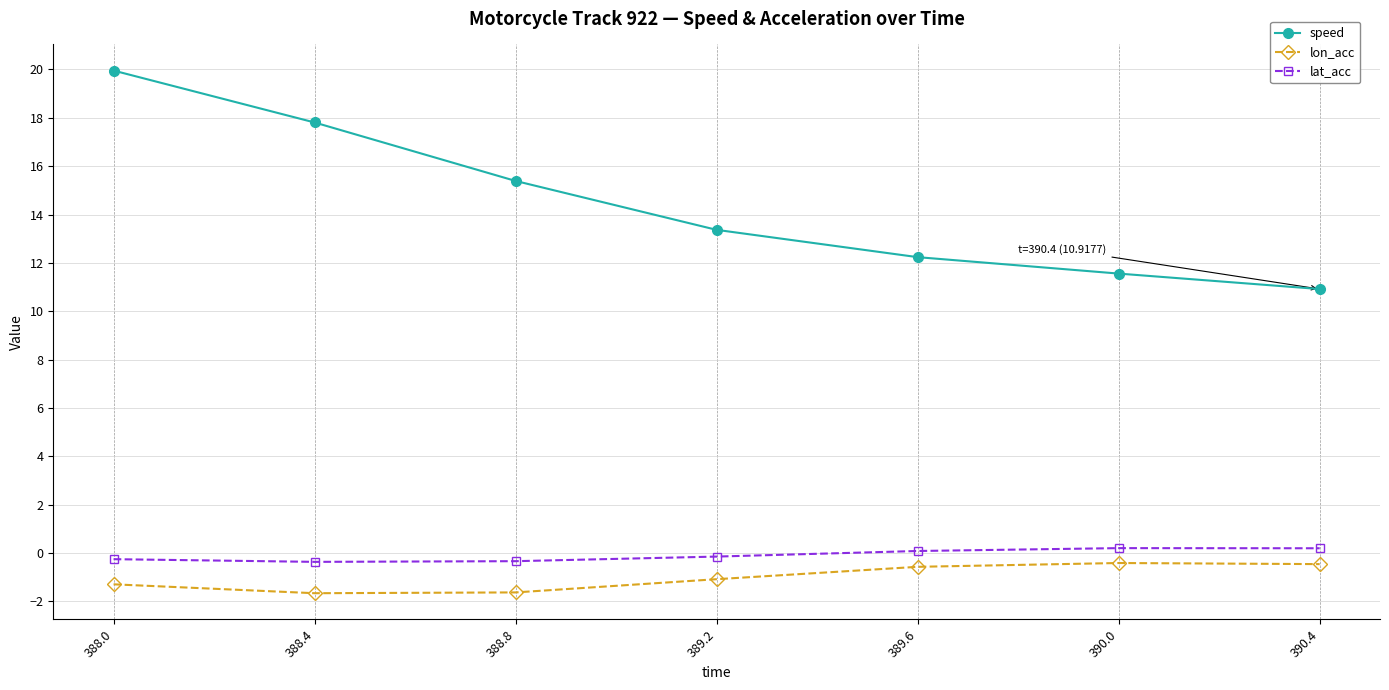

True or false: lon_acc and lat_acc cross at least once.

False